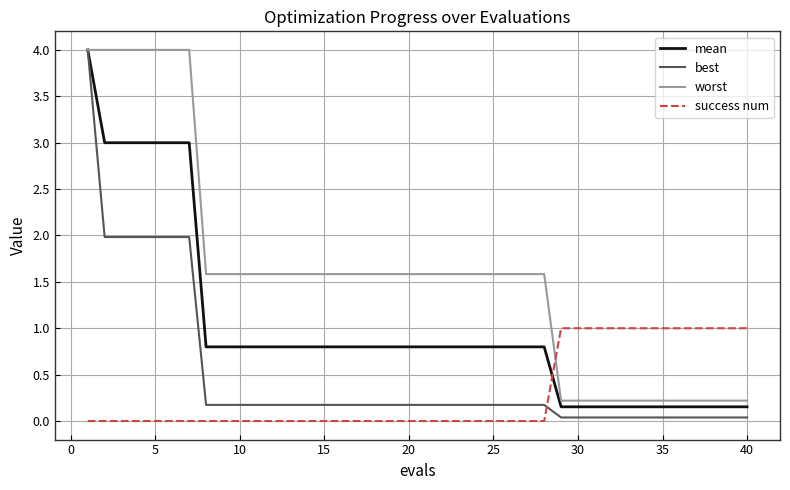

Which series has the largest total across all categories?

worst